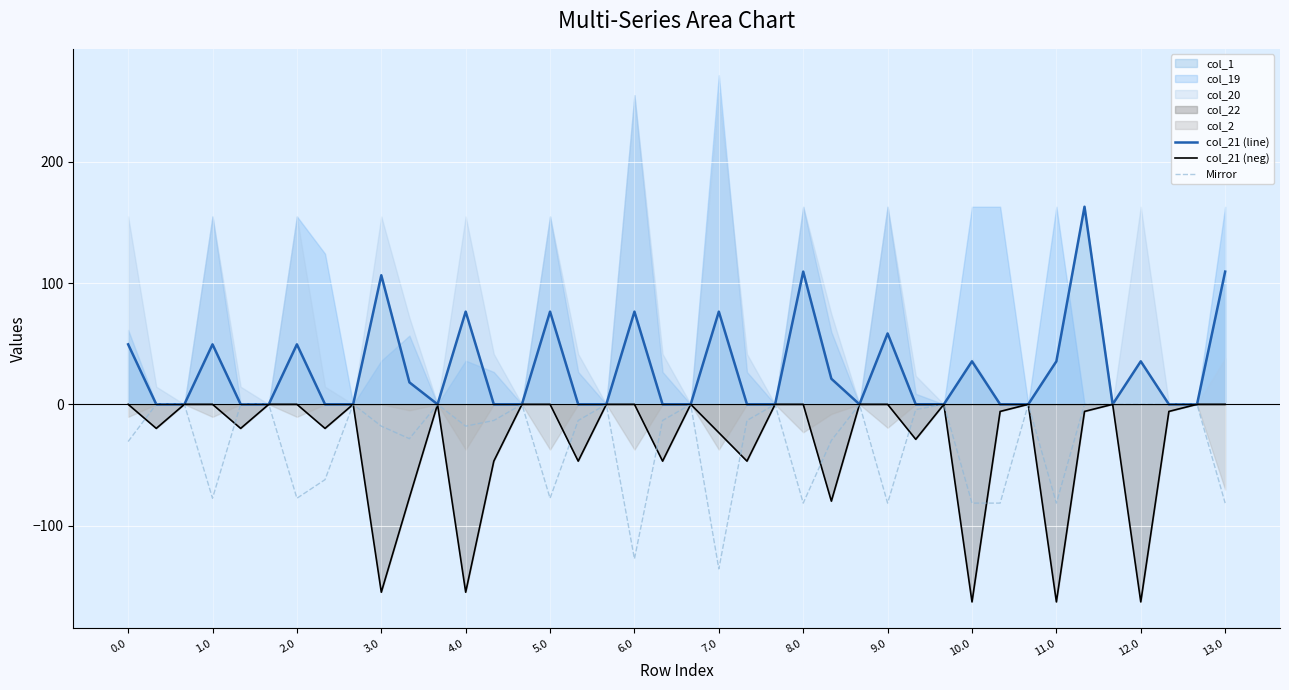

How many interior local peaks does the col_21 (line) series have?

12